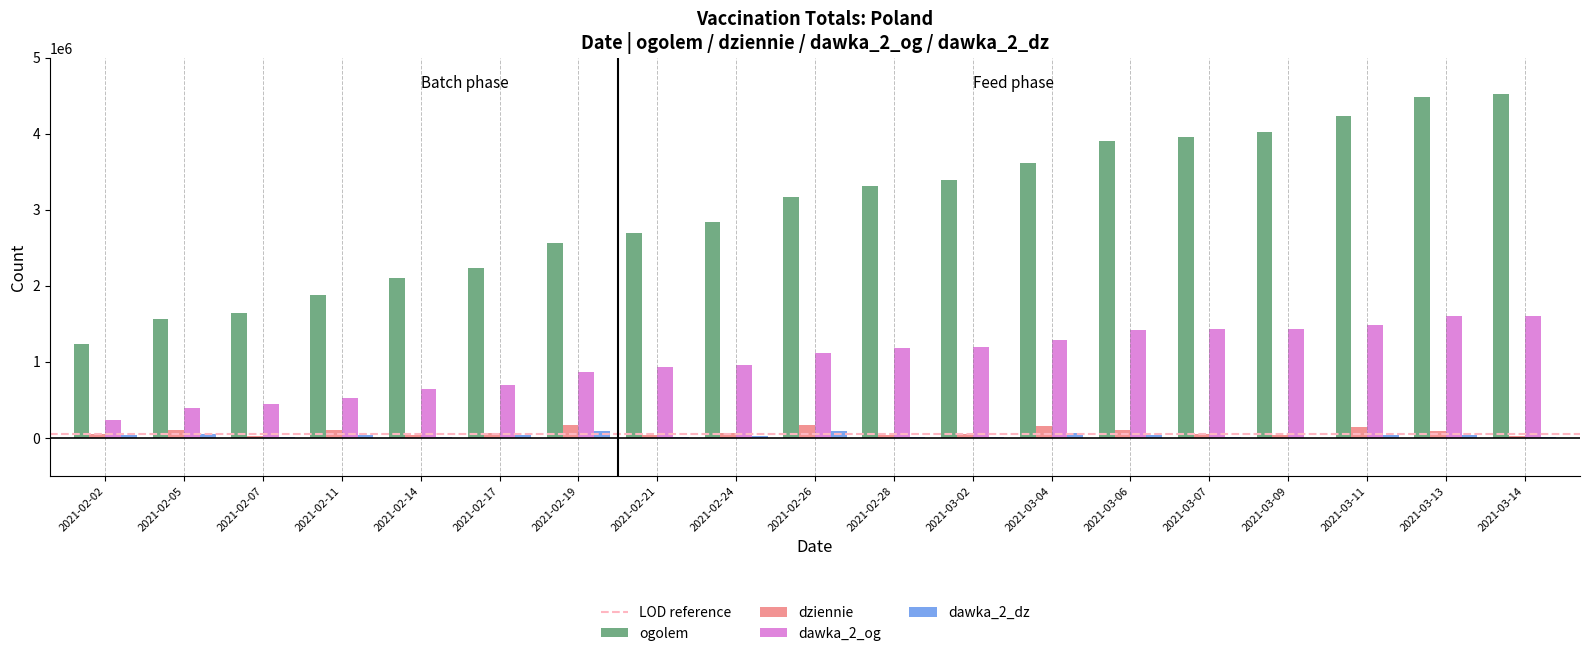

Between 2021-02-14 and 2021-02-21, which series saw the biggest shift?

ogolem